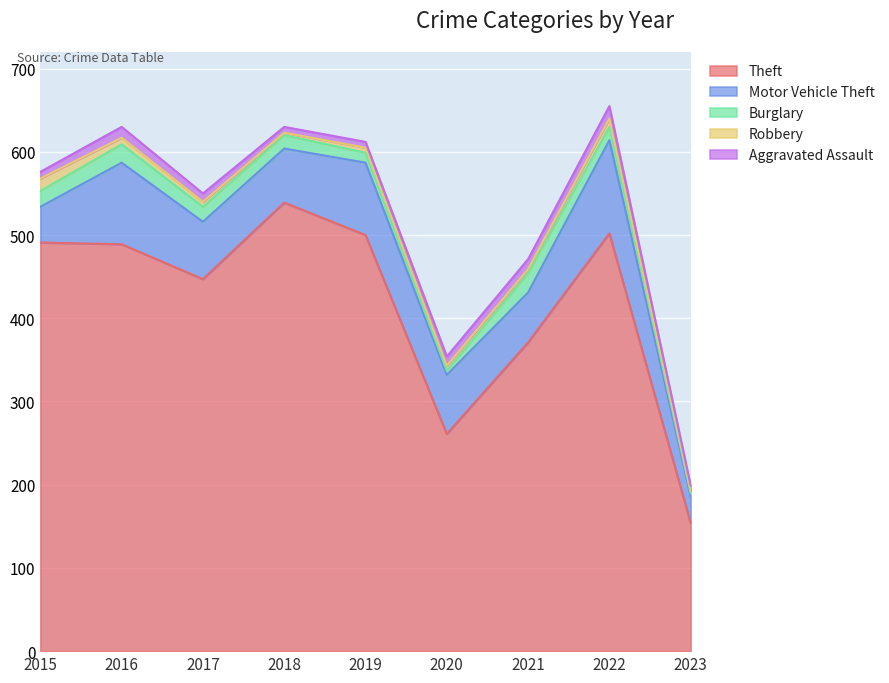

Reading left to right, what are all the values shown in this chart?

Theft: 2015=491	2016=489	2017=447	2018=539	2019=500	2020=261	2021=371	2022=502	2023=154
Motor Vehicle Theft: 2015=43	2016=98	2017=69	2018=65	2019=87	2020=71	2021=60	2022=112	2023=32
Burglary: 2015=19	2016=22	2017=18	2018=16	2019=12	2020=5	2021=23	2022=16	2023=4
Robbery: 2015=15	2016=8	2017=6	2018=3	2019=6	2020=6	2021=5	2022=10	2023=3
Aggravated Assault: 2015=8	2016=13	2017=10	2018=7	2019=7	2020=11	2021=12	2022=15	2023=6